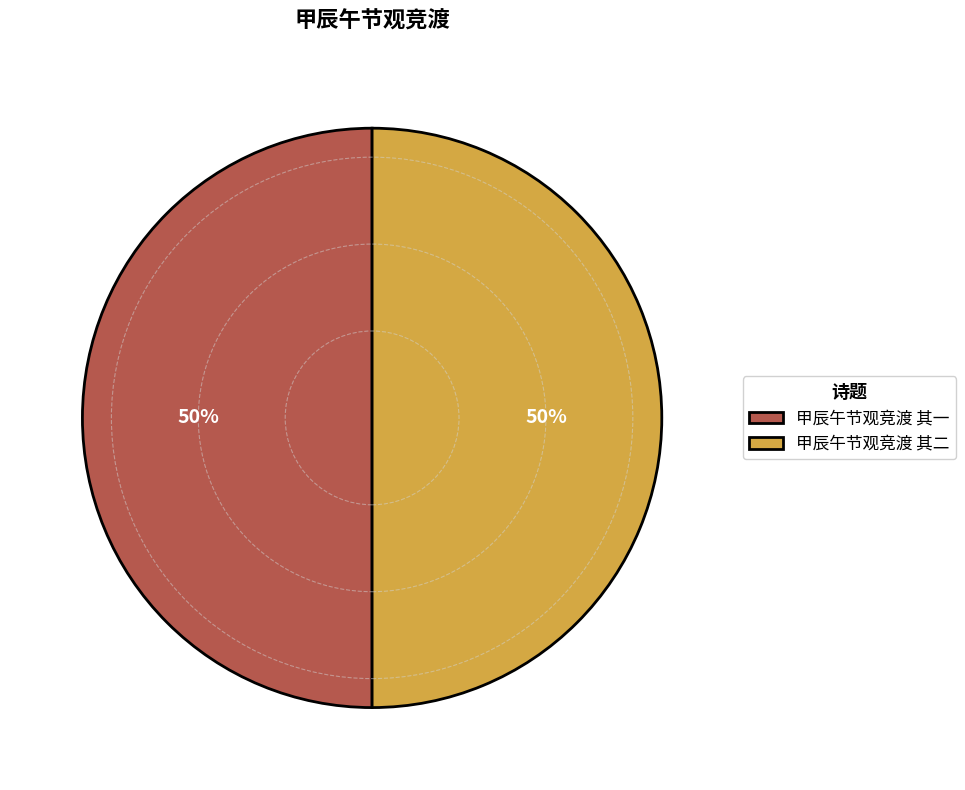

To the nearest percent, what portion does 甲辰午节观竞渡 其二 represent?

50%